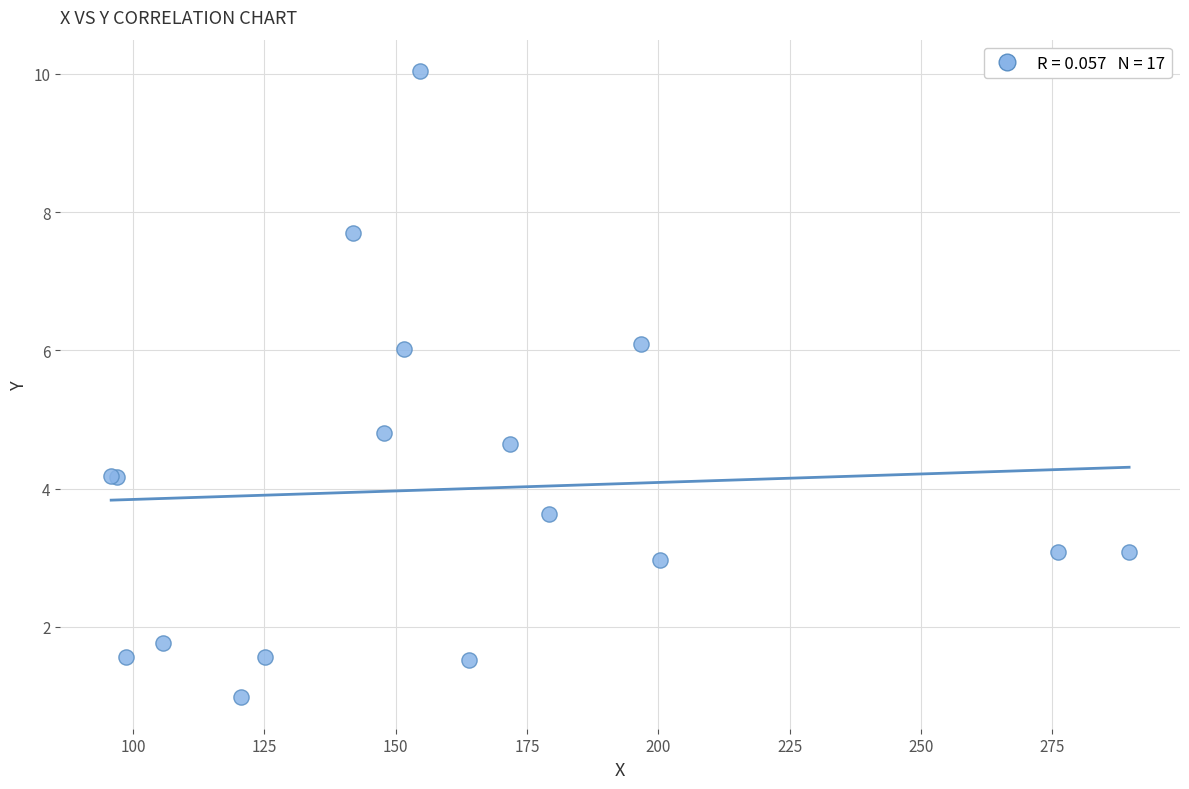

What Y value in the scatter plot is closest to 5?

4.8